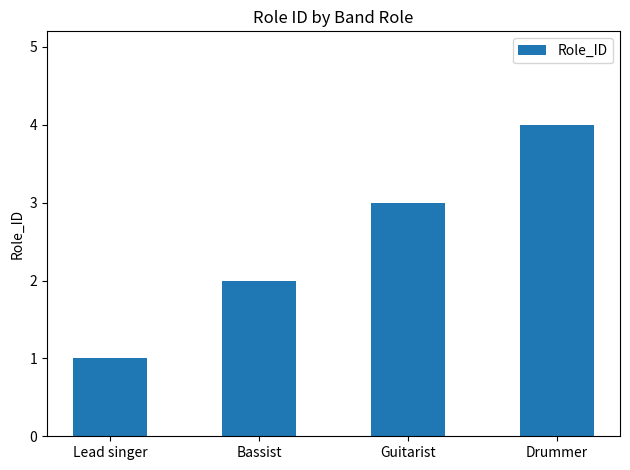

Does the chart contain any negative values?

No